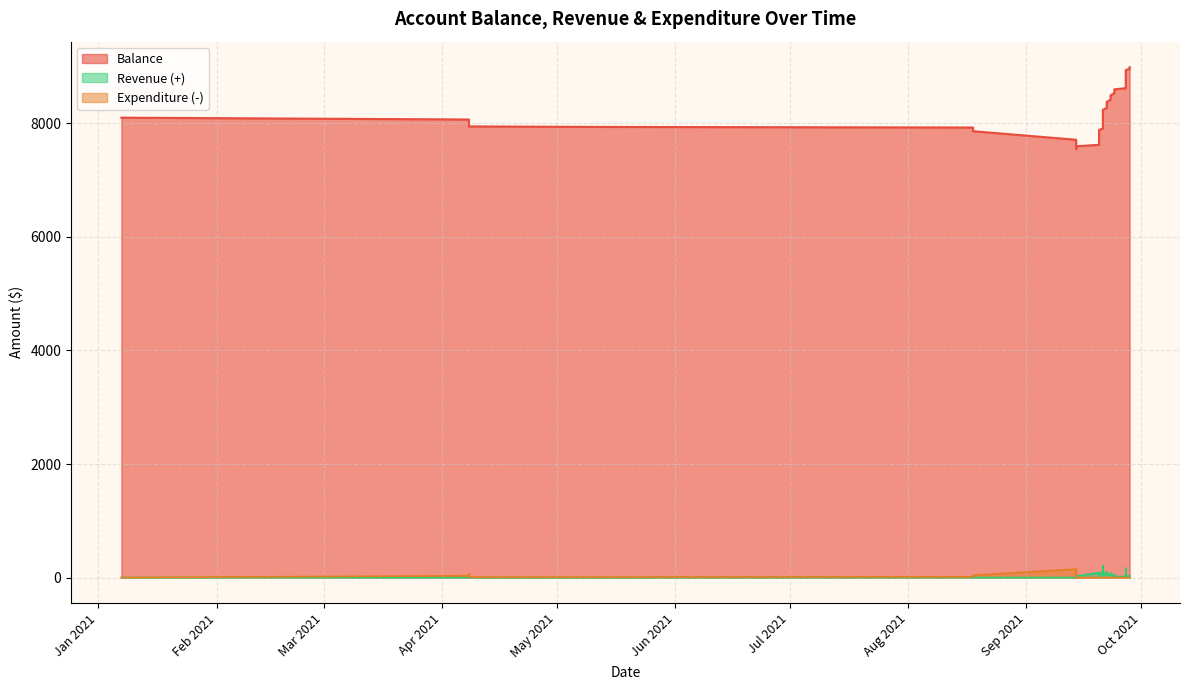

Where is the first local minimum for Revenue (+)?

2021-09-14